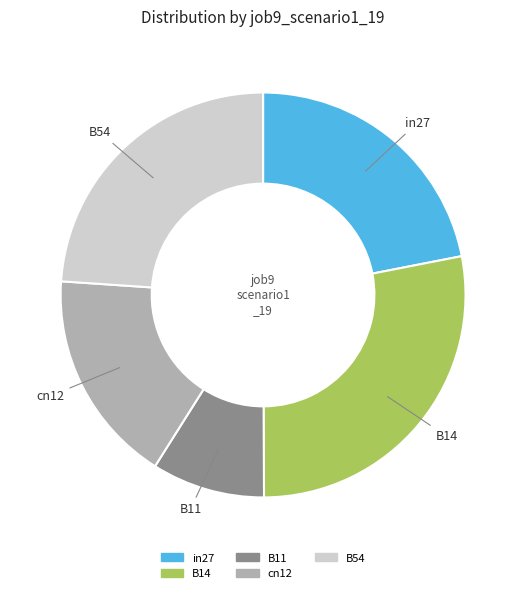

Do in27 and cn12 together represent more than half of the pie?

No